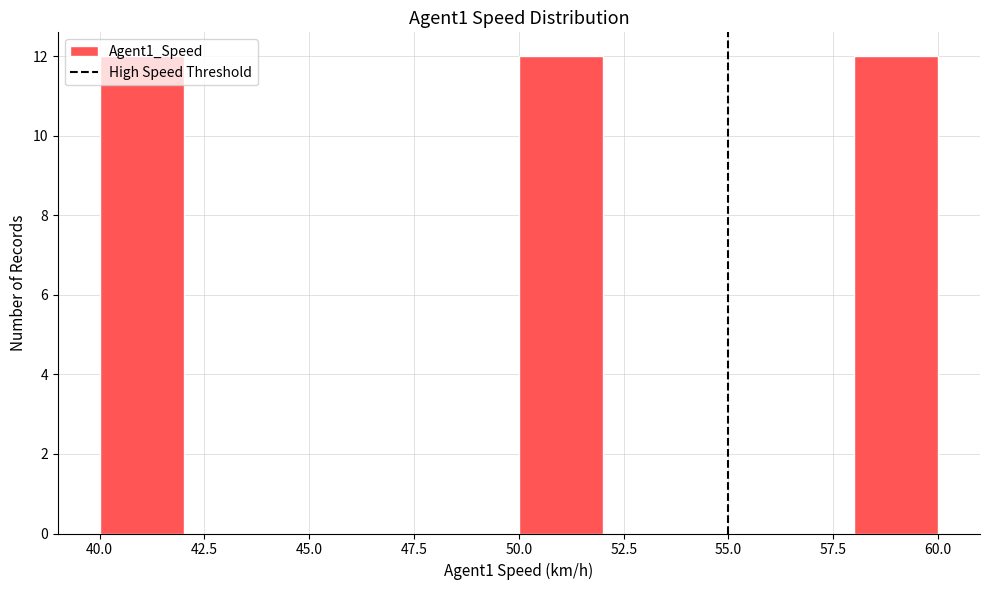

Reading left to right, list every bar in this chart as the range it spans on the x-axis followed by its height. The values are not printed on the chart, so give them approximately, as read against the axis.

40 to 42: 12
42 to 44: 0
44 to 46: 0
46 to 48: 0
48 to 50: 0
50 to 52: 12
52 to 54: 0
54 to 56: 0
56 to 58: 0
58 to 60: 12